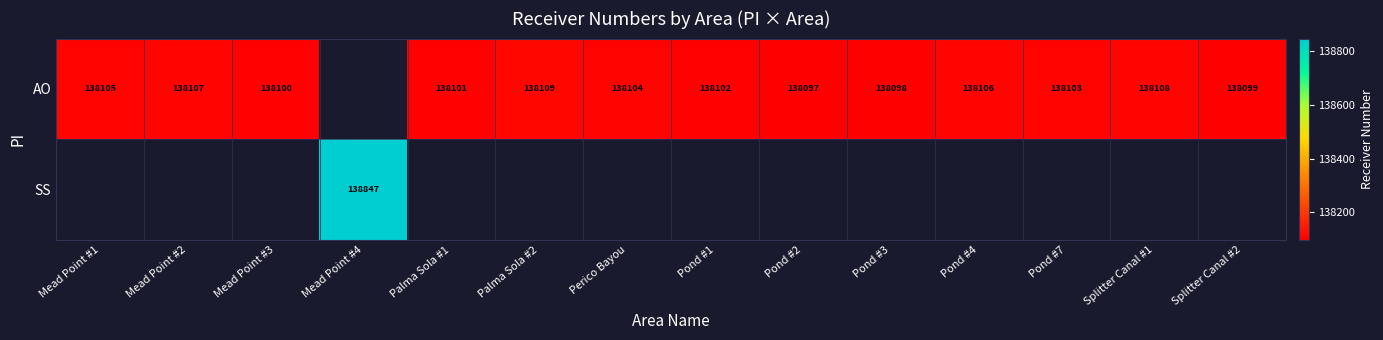

What is the smallest value displayed?

138097.0